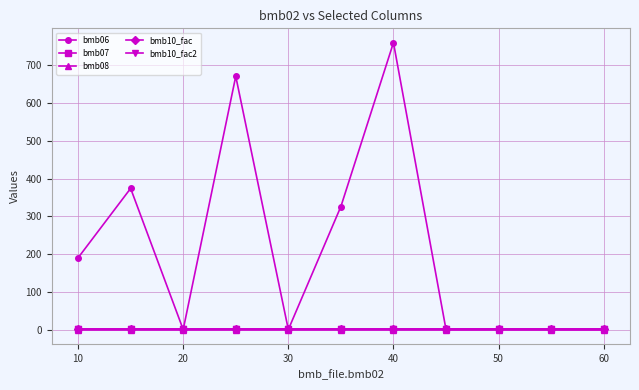

Is this an area chart (filled region under the line)?

No